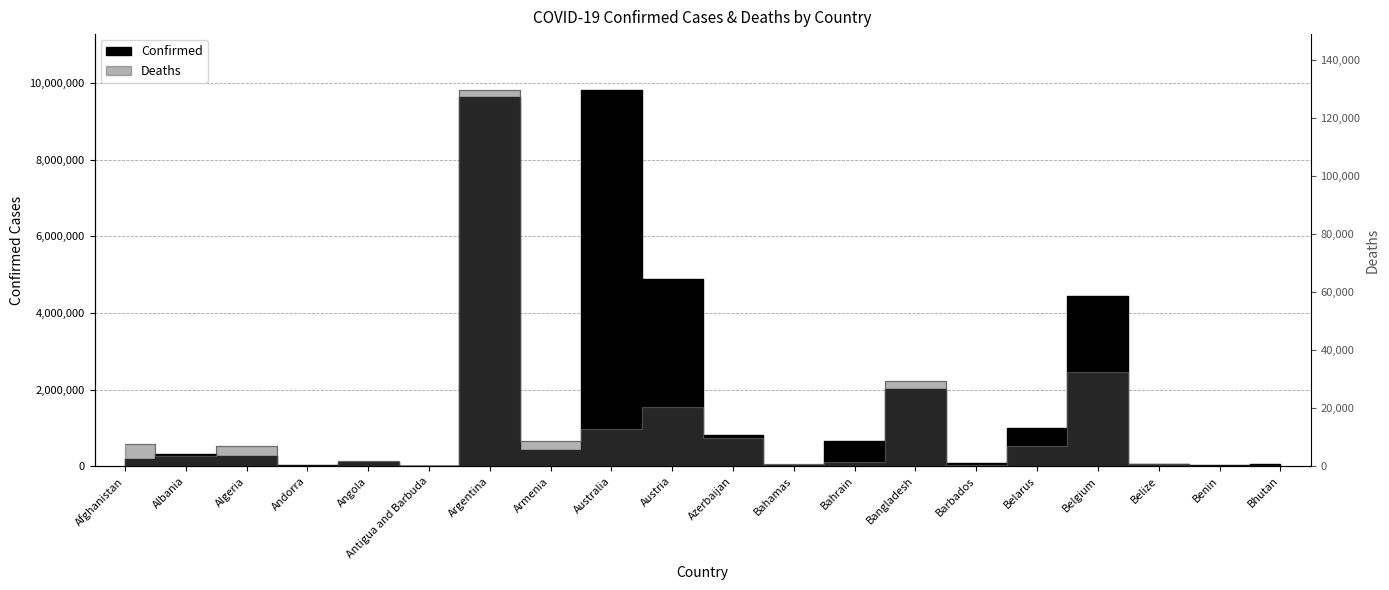

What is the difference between the maximum and second lowest values in the Confirmed series?

9783225